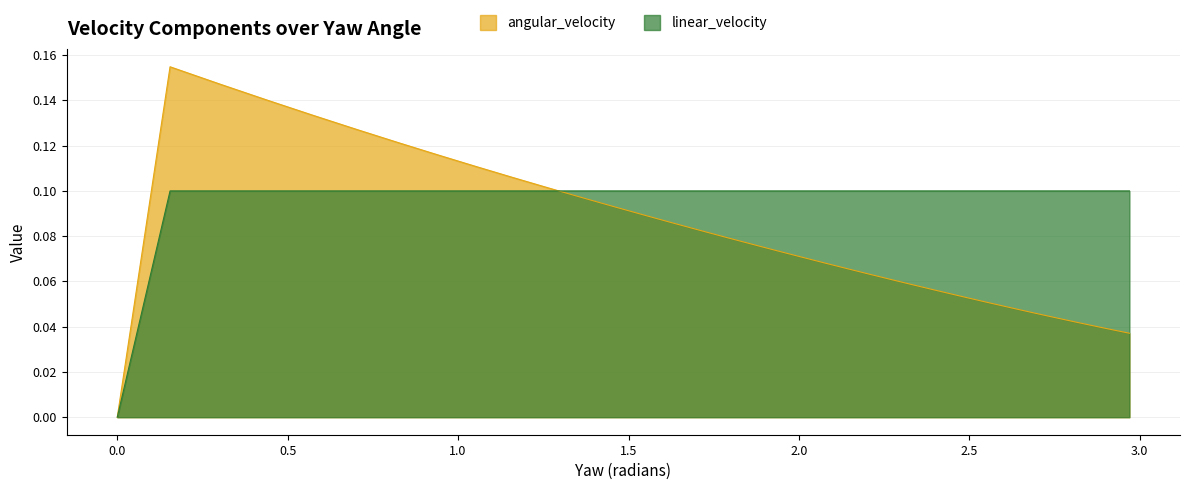

How many lines are shown in the chart?

2